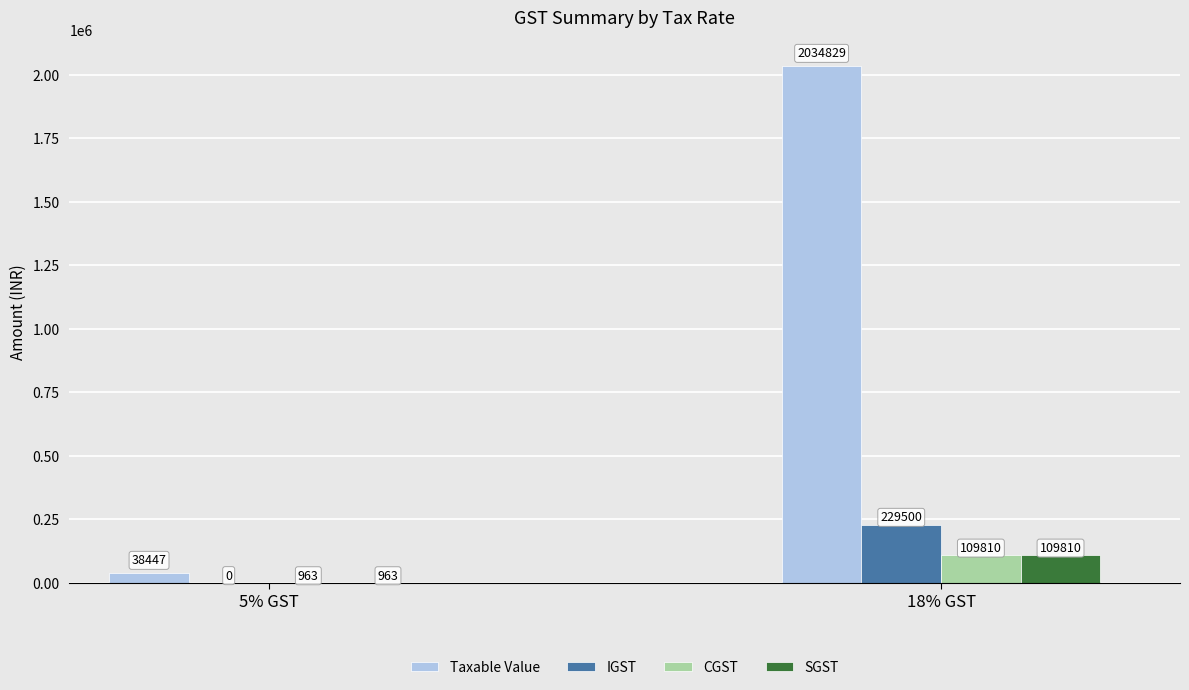

Is the value of Taxable Value at 5% GST greater than the value of CGST at 18% GST?

No